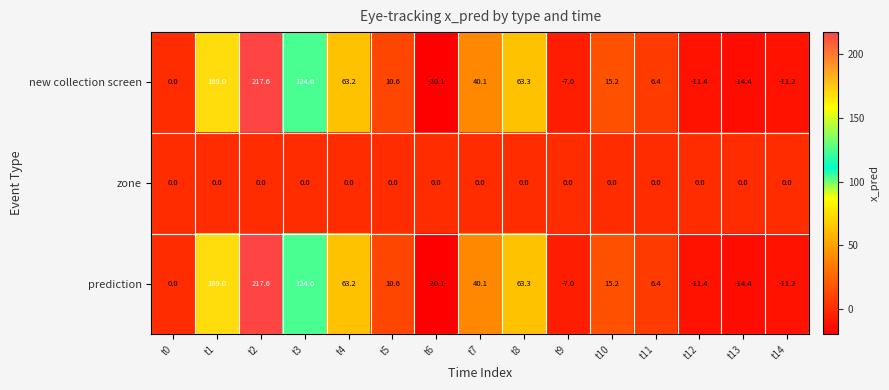

How many distinct data groups are displayed?

3